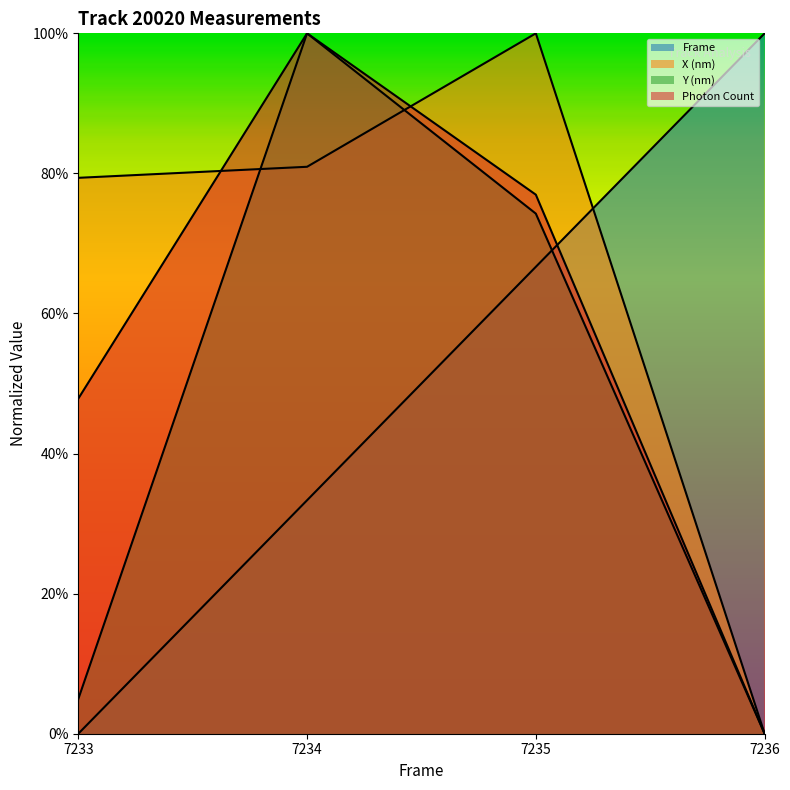

Which category has the highest value across all series?

7236